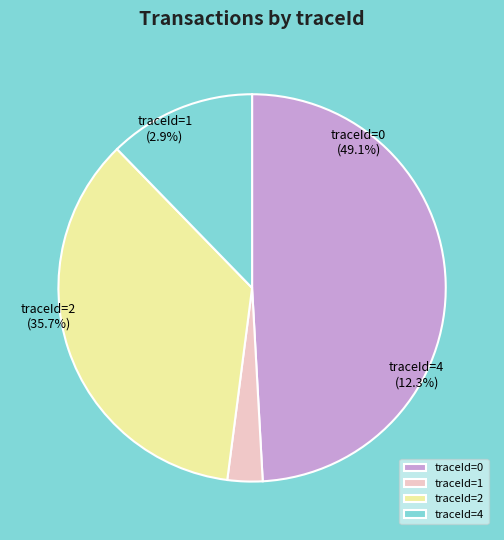

Rank the categories by value from highest to lowest.

0, 2, 4, 1